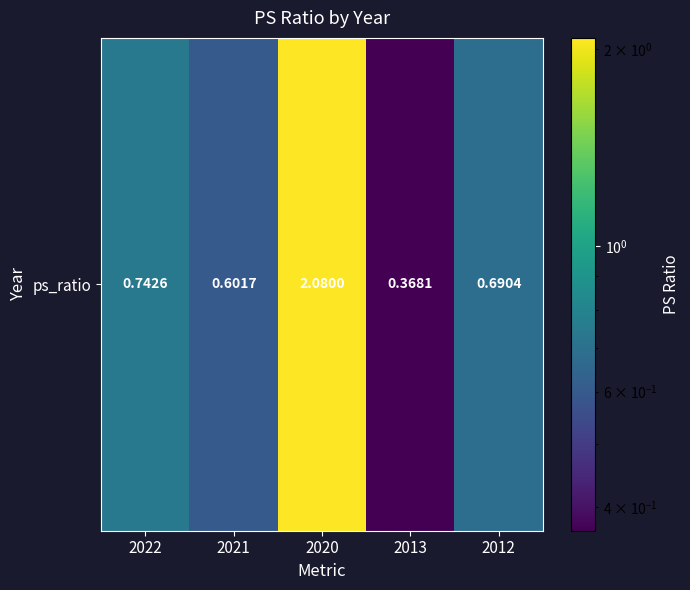

Where is the data nearest to the value 1?

2022